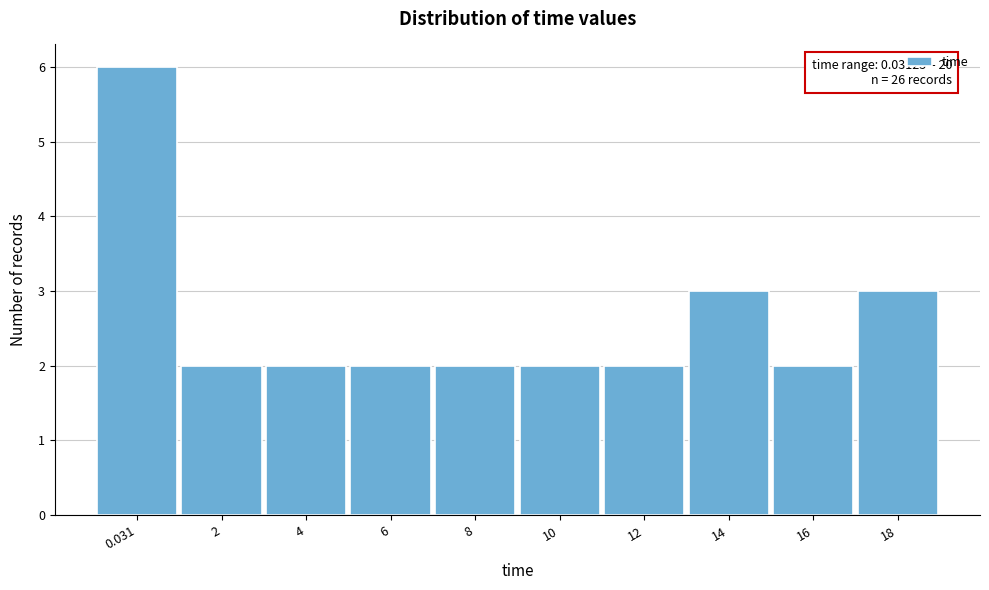

Reading left to right, list all the values displayed in this chart.

0.031=6	2=2	4=2	6=2	8=2	10=2	12=2	14=3	16=2	18=3